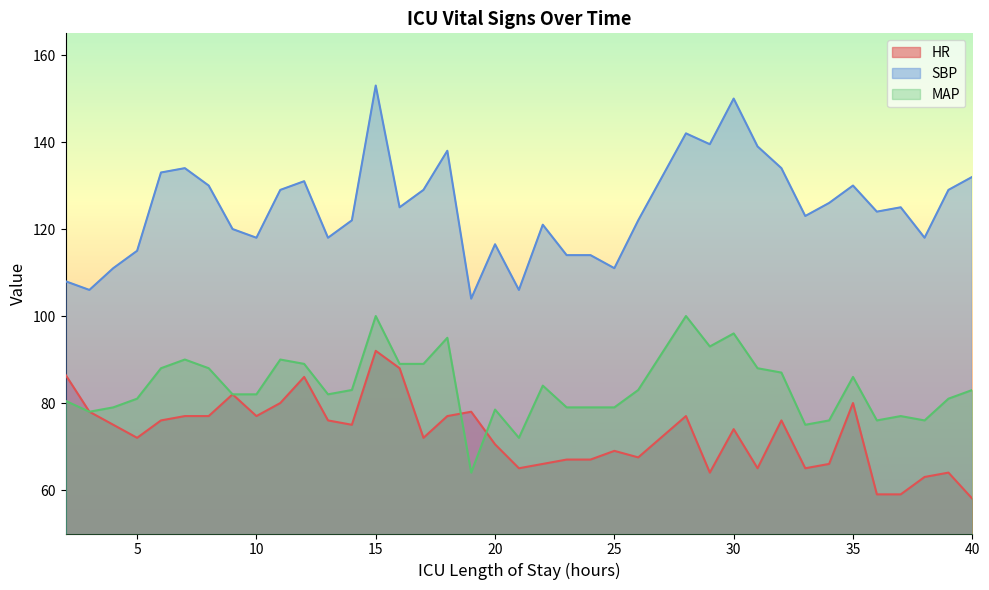

What is the value of the MAP point at the 26th from the left?

100.0